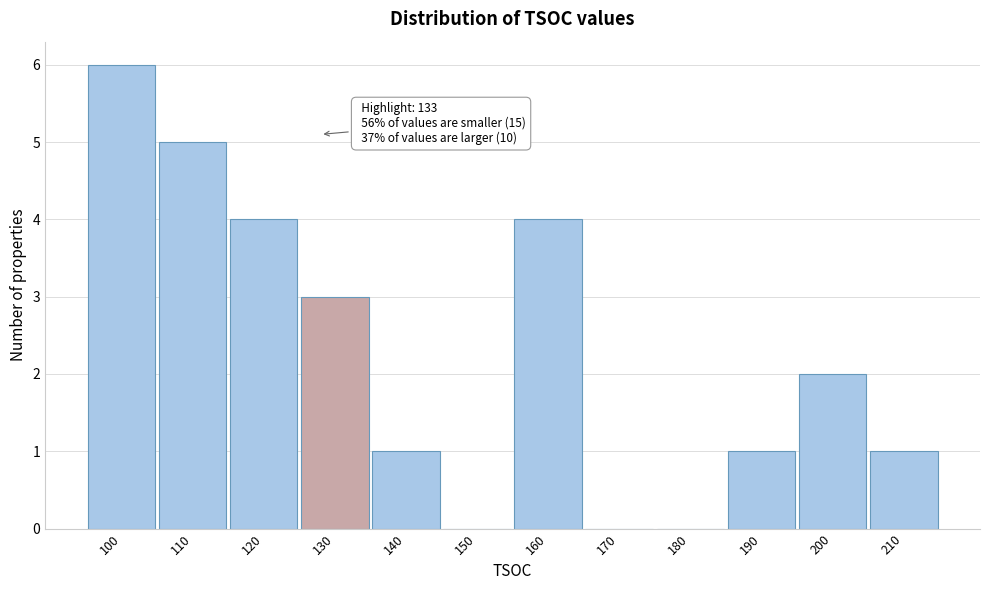

Reading right to left, transcribe all the data shown in this chart.

210=1	200=2	190=1	180=0	170=0	160=4	150=0	140=1	130=3	120=4	110=5	100=6